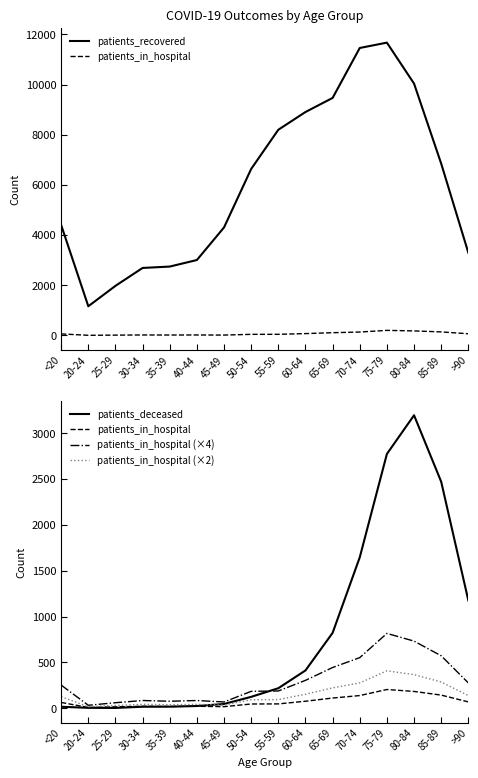

What are all the series names shown in the legend?

patients_recovered, patients_in_hospital, patients_deceased, patients_in_hospital (×4), patients_in_hospital (×2)